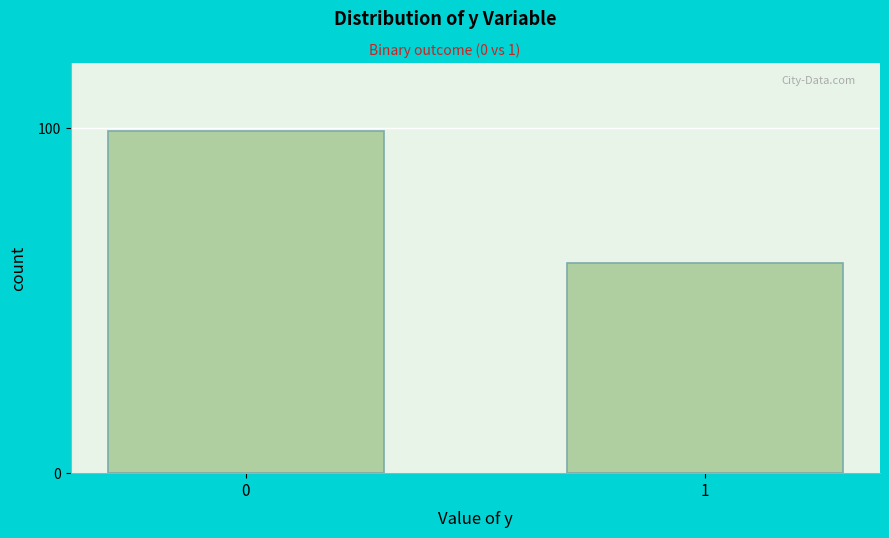

Reading right to left, what are all the values shown in this chart?

1=61	0=99